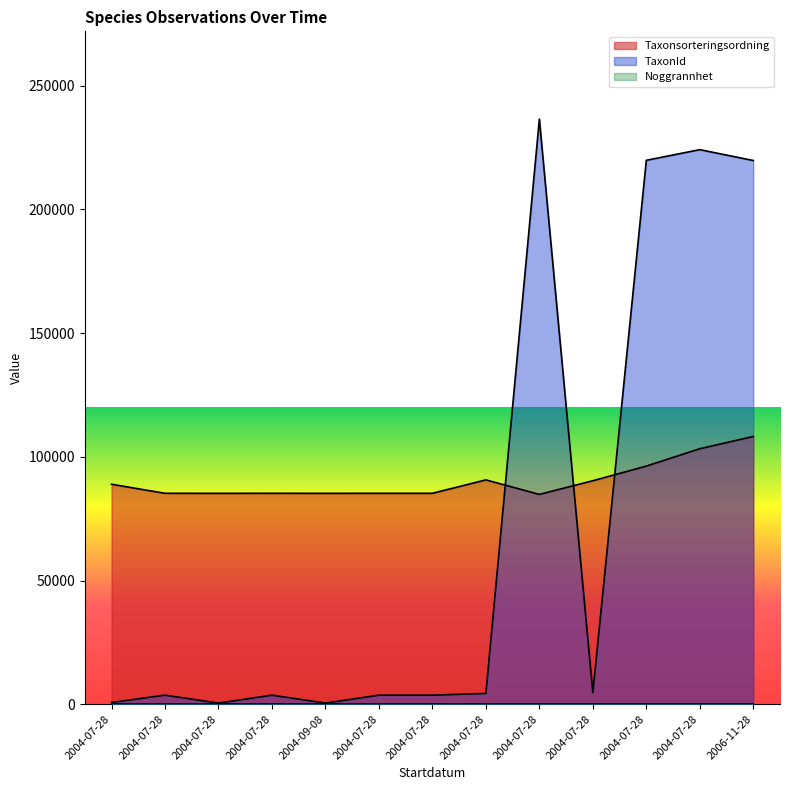

What is the sum of all TaxonId values?

925538